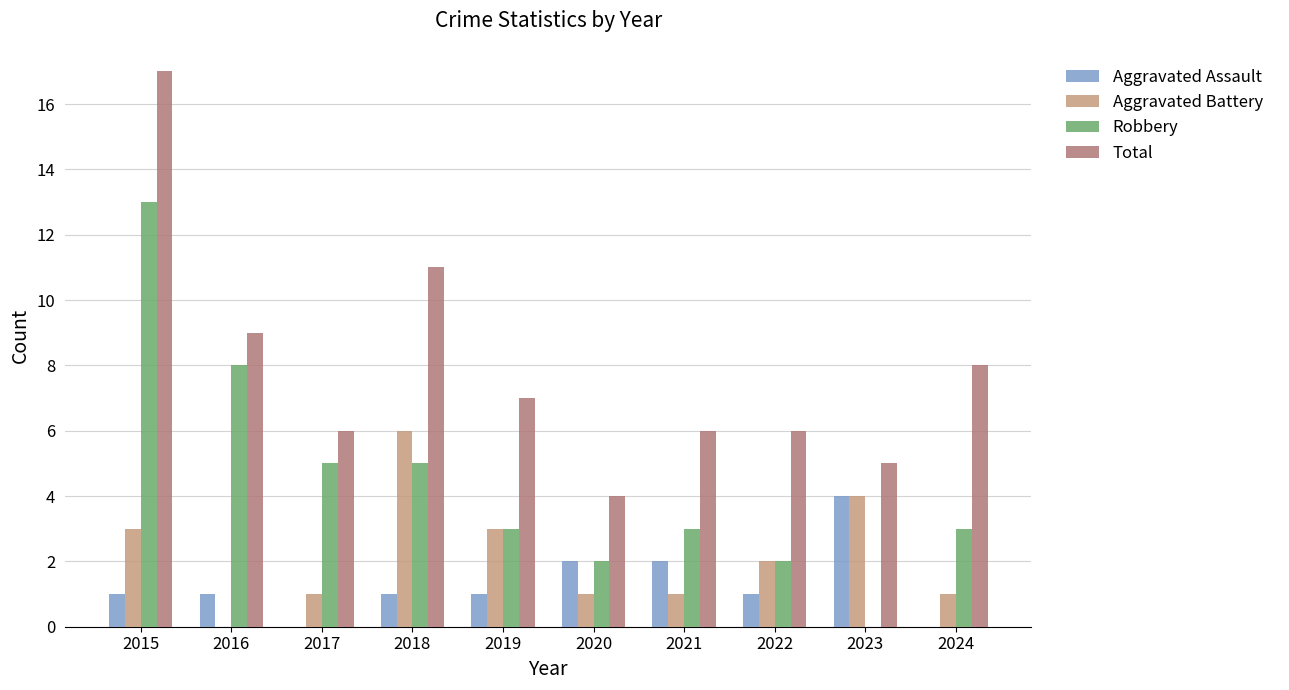

At which category is the sum across all series the highest?

2015